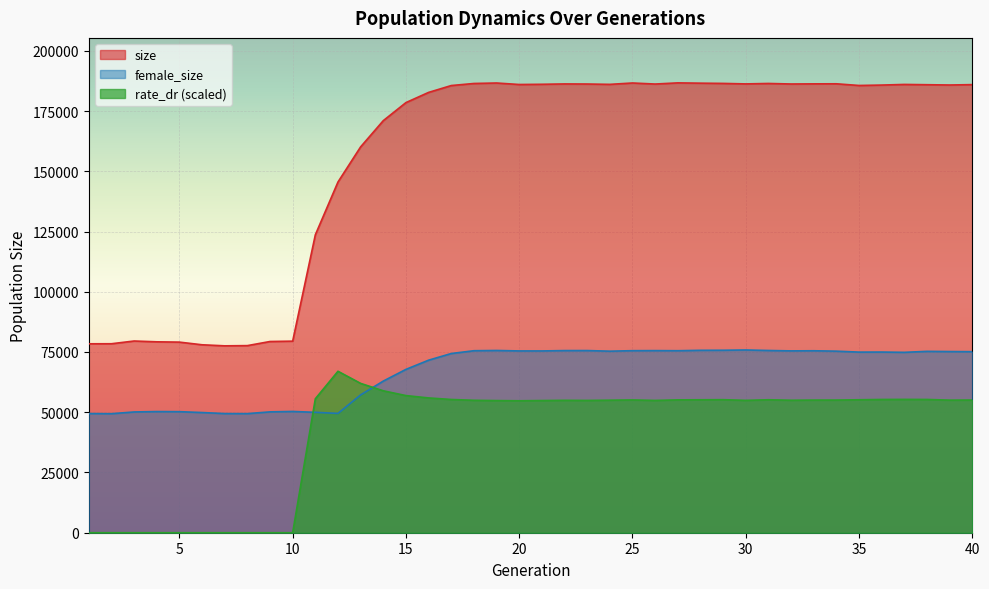

Reading left to right, what are all the values shown in this chart?

size: 78405.0	78425.0	79559.0	79226.0	79100.0	77997.0	77557.0	77646.0	79355.0	79501.0	123632.0	145552.0	160137.0	171013.0	178505.0	182733.0	185579.0	186437.0	186632.0	186012.0	186100.0	186250.0	186213.0	186069.0	186638.0	186204.0	186687.0	186564.0	186464.0	186261.0	186443.0	186226.0	186280.0	186306.0	185607.0	185777.0	186039.0	185924.0	185806.0	185963.0
female_size: 49459.0	49400.0	50118.0	50281.0	50238.0	49878.0	49450.0	49424.0	50155.0	50330.0	49963.0	49520.0	57200.0	62936.0	67790.0	71605.0	74369.0	75532.0	75633.0	75445.0	75441.0	75591.0	75599.0	75343.0	75549.0	75579.0	75536.0	75699.0	75724.0	75837.0	75628.0	75465.0	75515.0	75347.0	74957.0	74979.0	74863.0	75267.0	75189.0	75135.0
rate_dr: 0.0	0.0	0.0	0.0	0.0	0.0	0.0	0.0	0.0	0.0	55588.9	67004.2	61971.5	58899.6	56912.3	55939.6	55297.2	54956.7	54838.7	54759.6	54855.5	54948.5	54900.2	55001.2	55108.7	54902.4	55134.8	55173.1	55213.4	54929.1	55180.9	54979.3	55046.9	55055.5	55179.4	55302.7	55335.1	55306.8	55024.1	55063.7